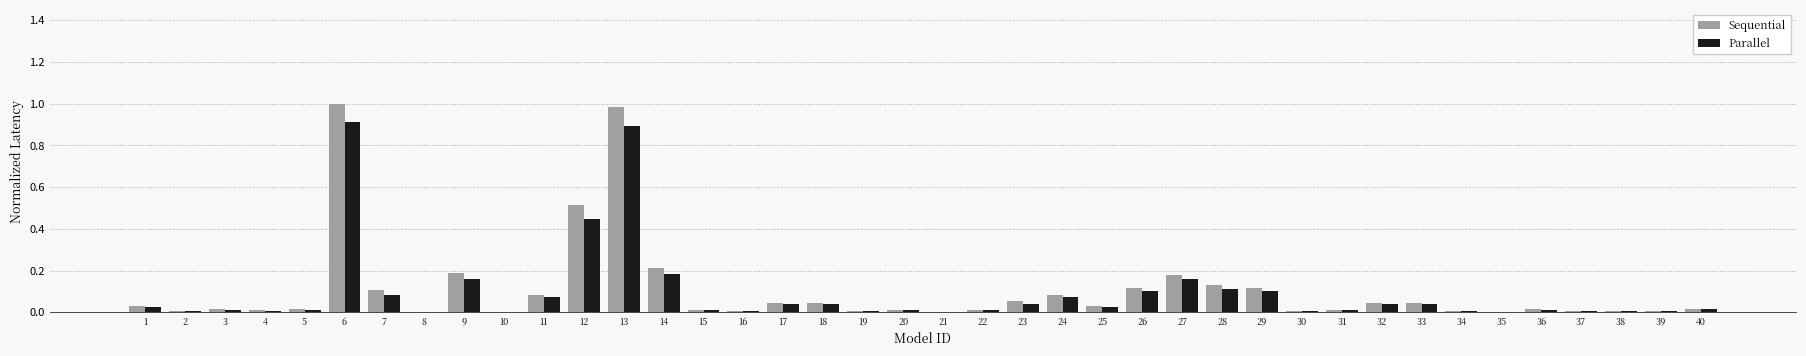

Is the value of Sequential at 5 greater than the value of Parallel at 27?

No